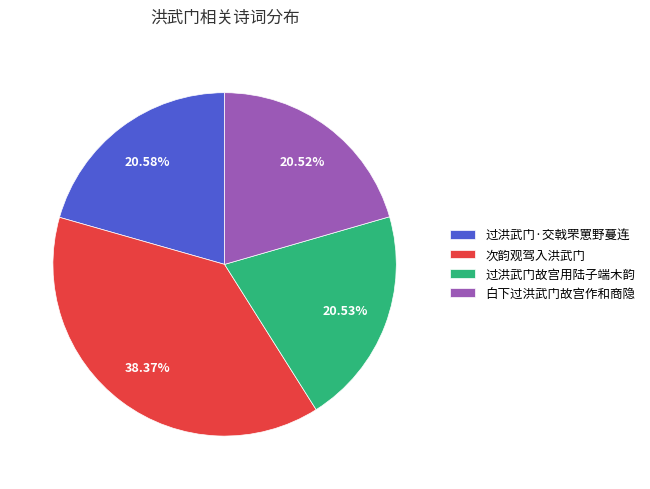

Does 过洪武门故宫用陆子端木韵 account for over 50% of the chart?

No